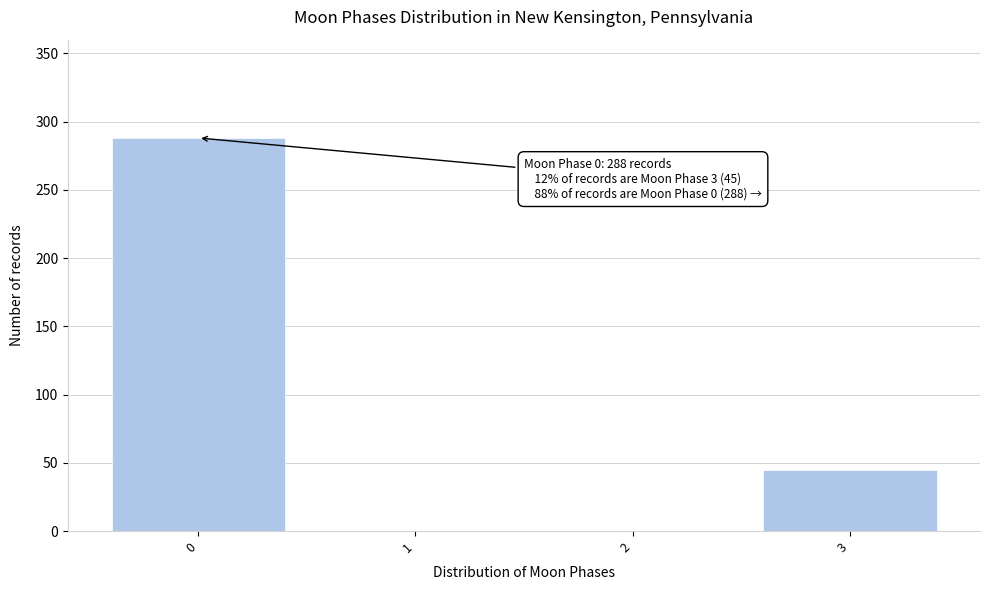

Reading right to left, extract all data points from this chart.

3=45	2=0	1=0	0=288